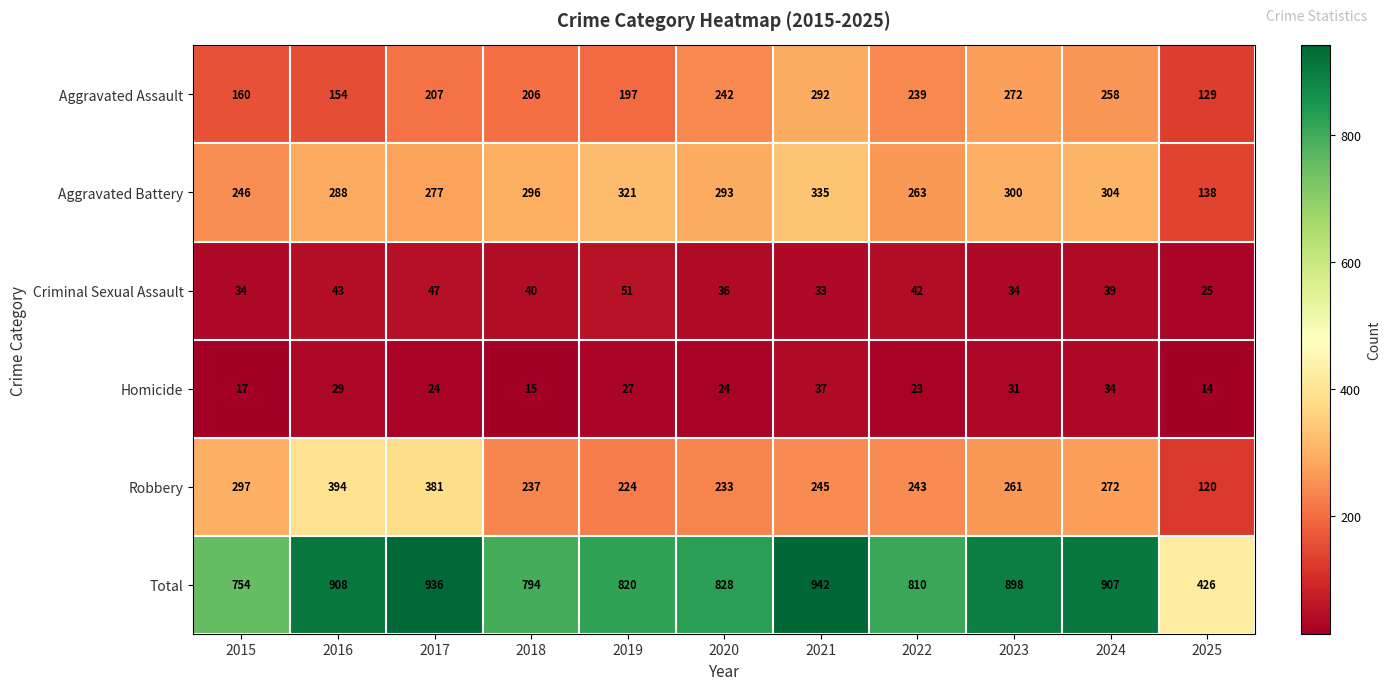

What is the total value across all series at 2023?

1796